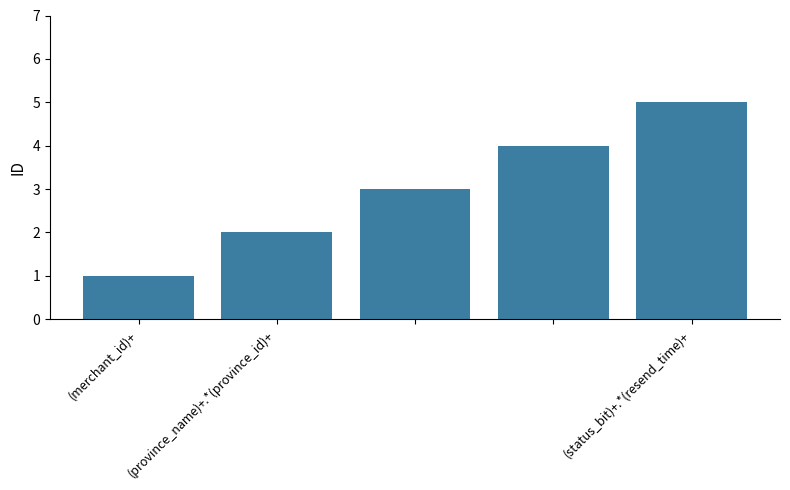

What is the maximum value shown in the chart?

5